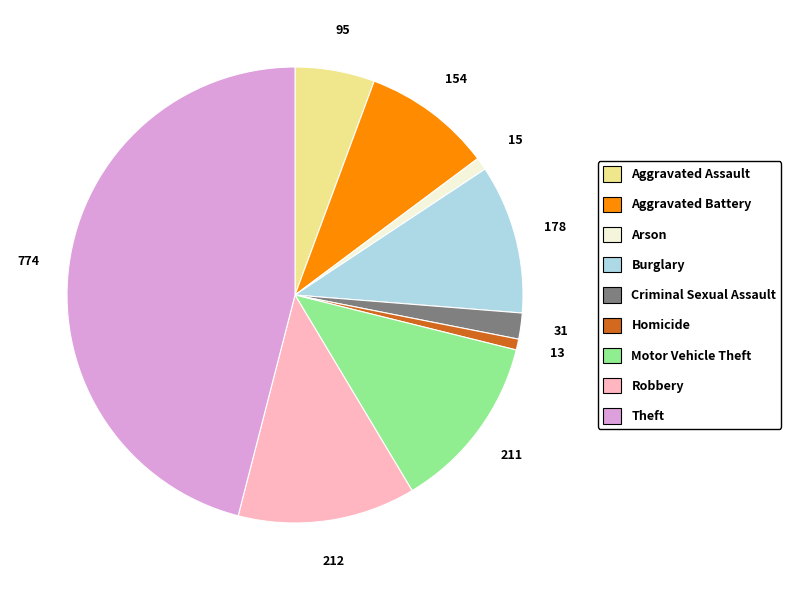

What is the largest slice in the pie chart?

Theft